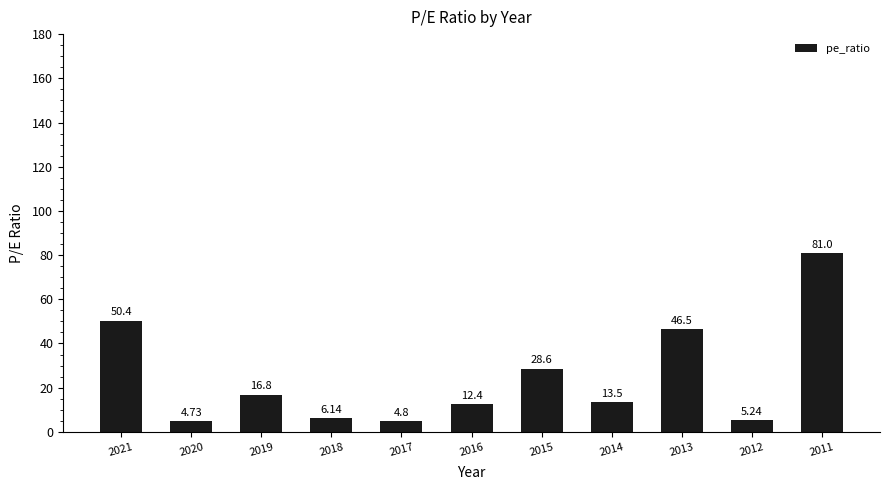

What is the change in value from 2019 to 2018?

-10.7